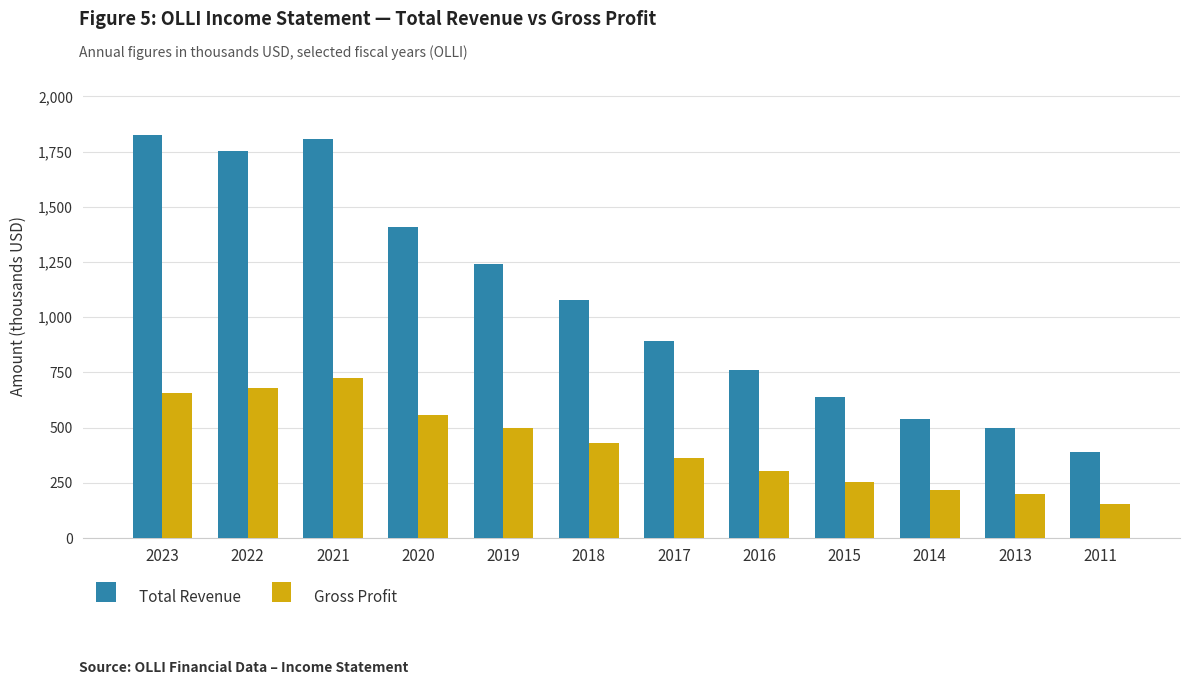

The Gross Profit series shows 835043 at 2020. True or false?

False